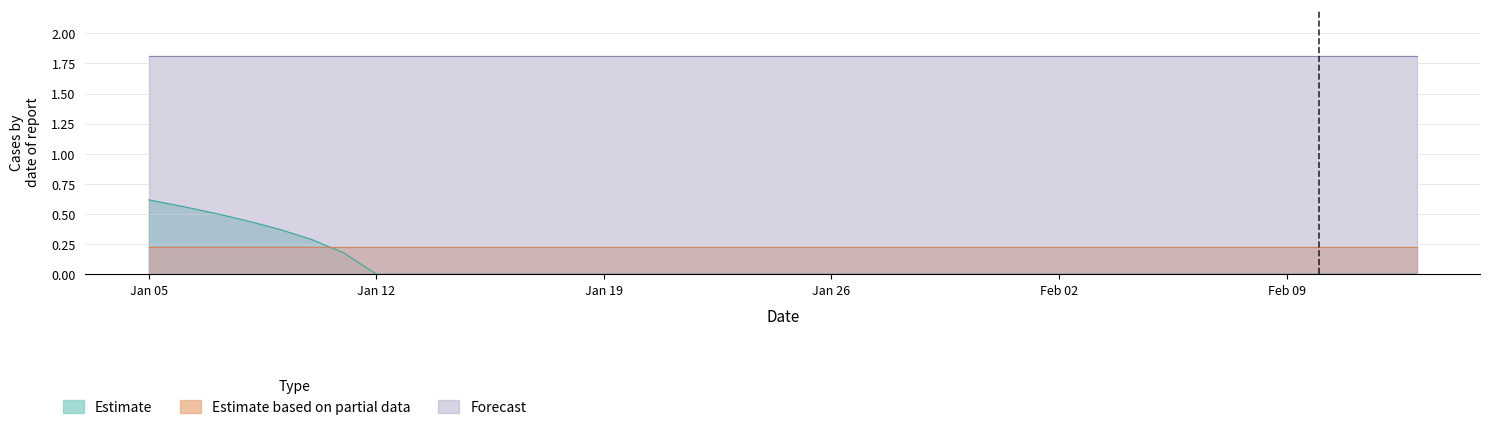

What is the maximum value shown in the chart?

1.8